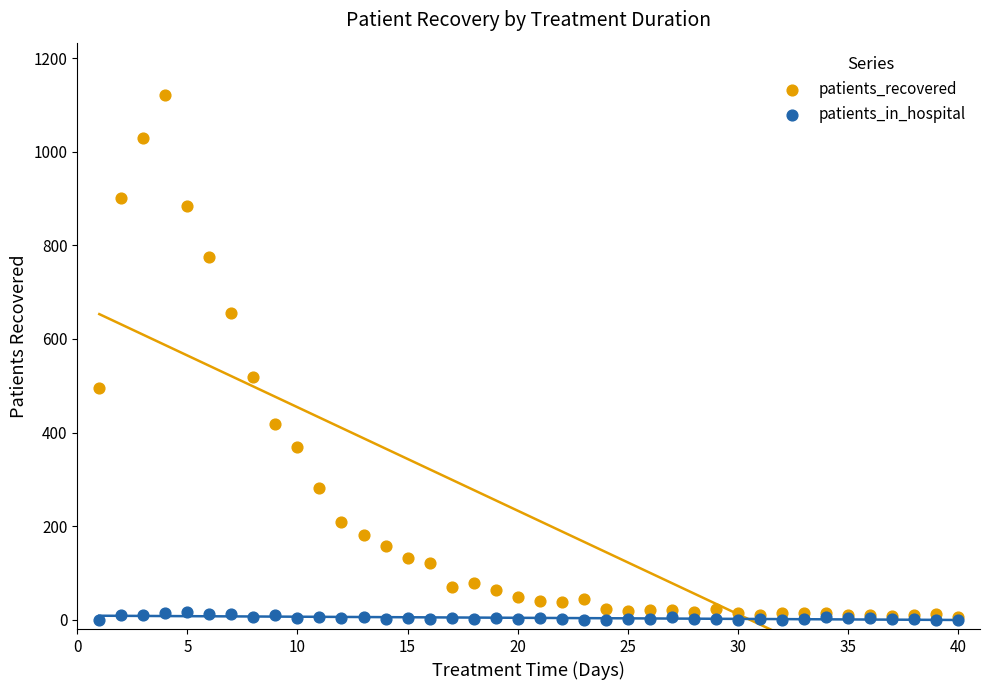

Across all series, what Y value is closest to 560?

519